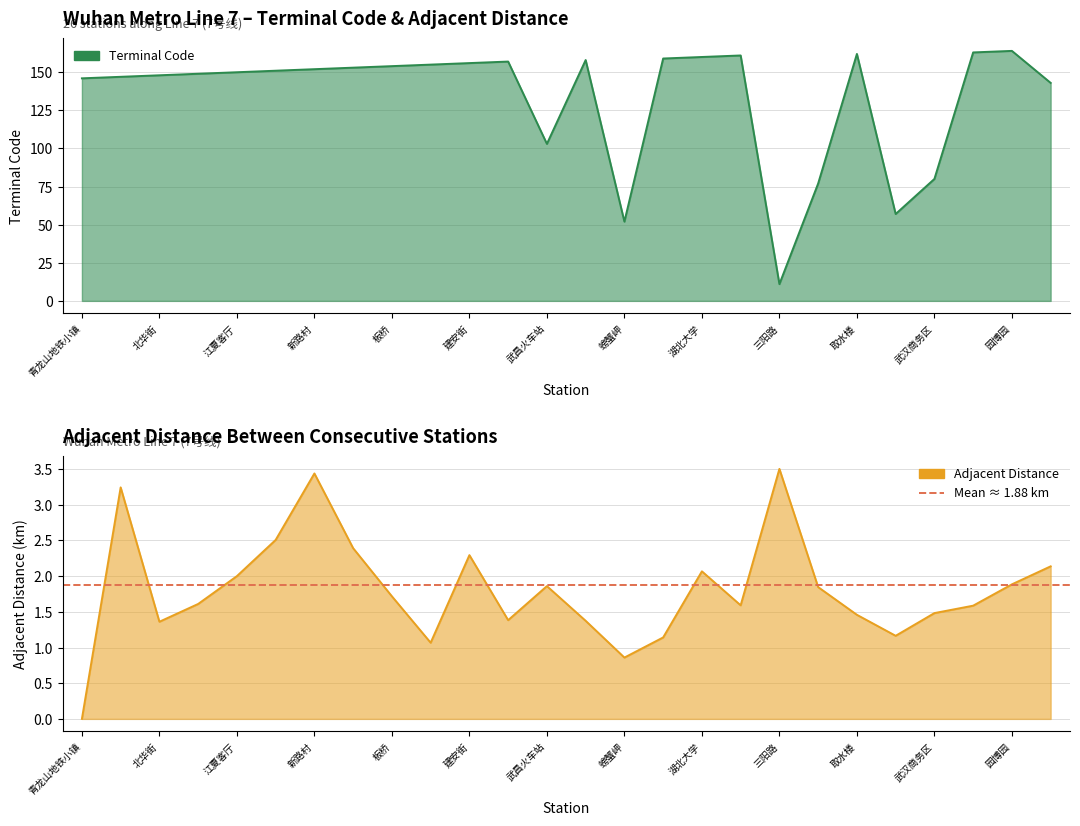

How many interior local valleys does the adjacentdistance series have?

6